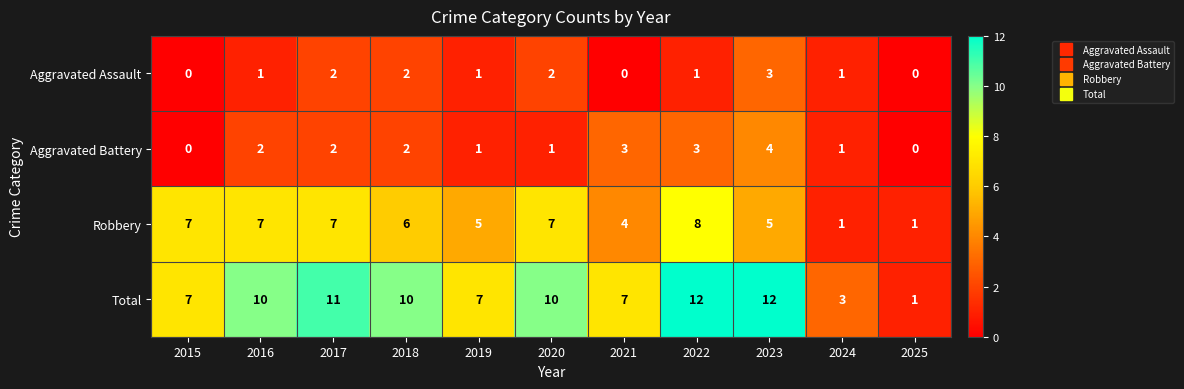

The value of Total at 2024 is 3. True or false?

True